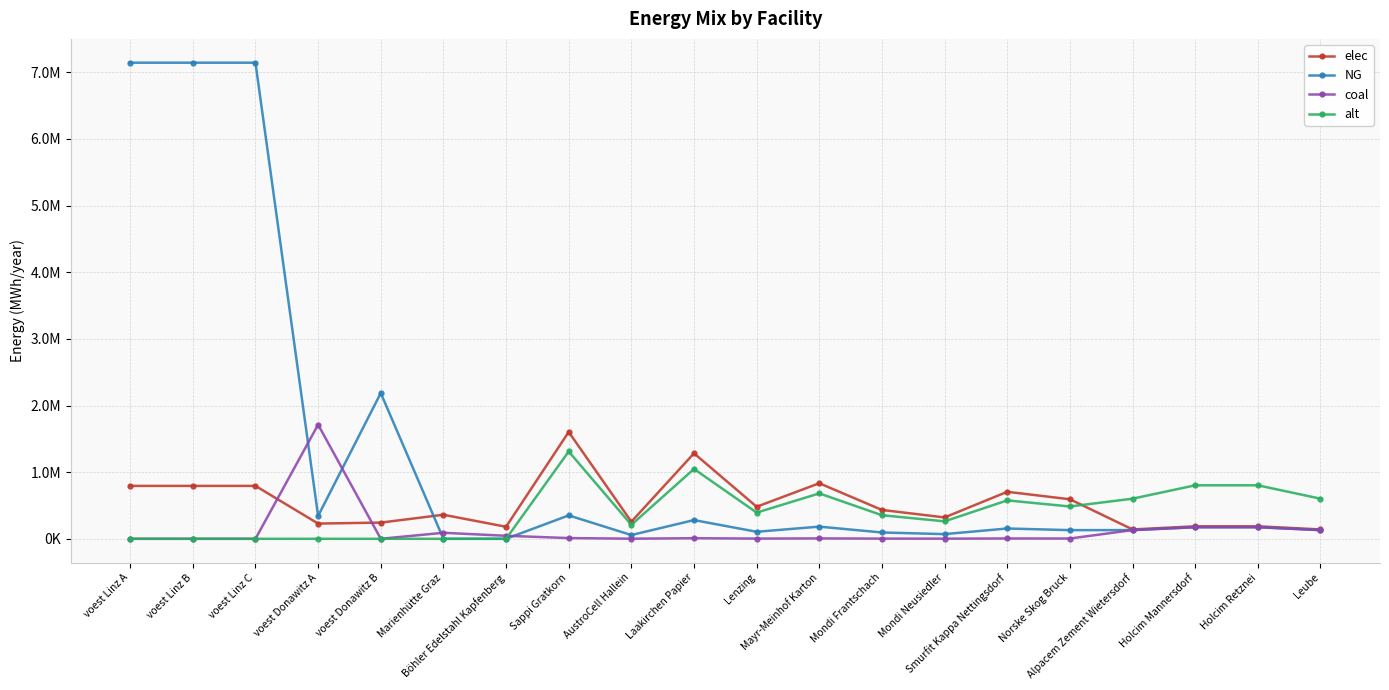

How many times do elec and alt cross each other?

1